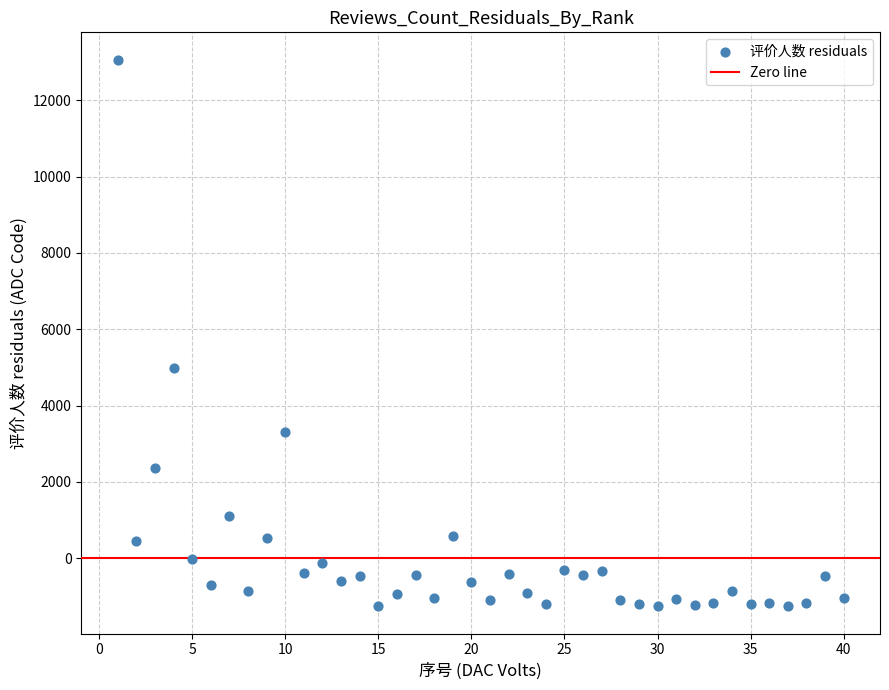

What is the range of X values (max minus min)?

39.0